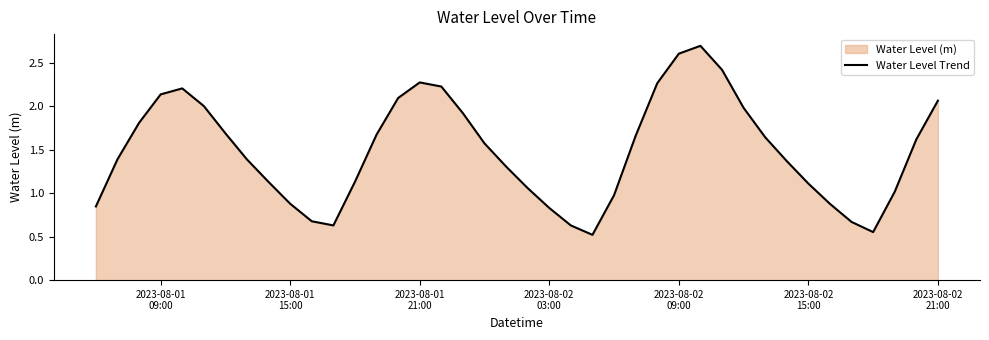

What is the maximum value shown in the chart?

2.7